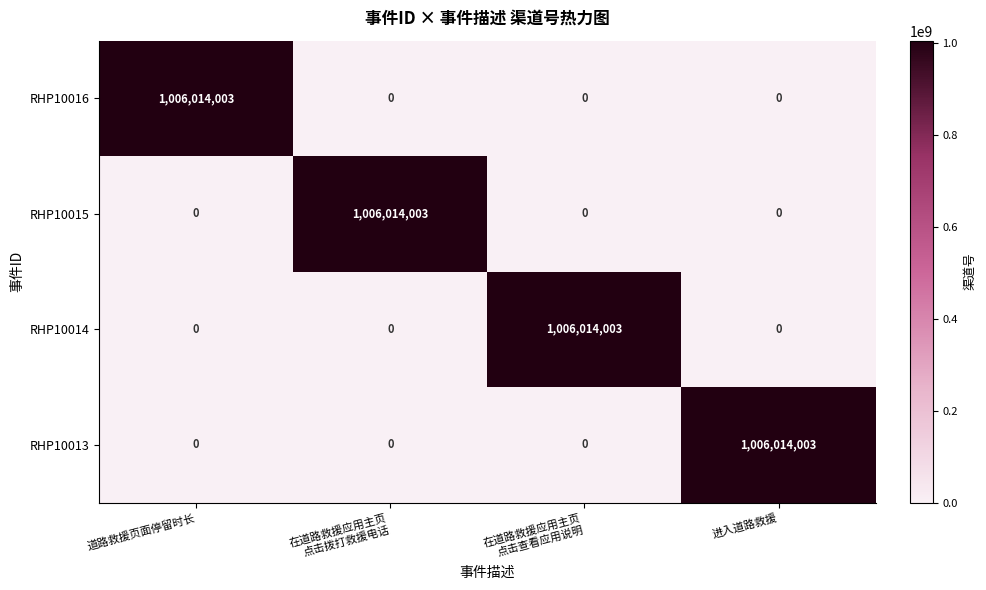

The value of RHP10013 at 进入道路救援 is 1006014003. True or false?

True